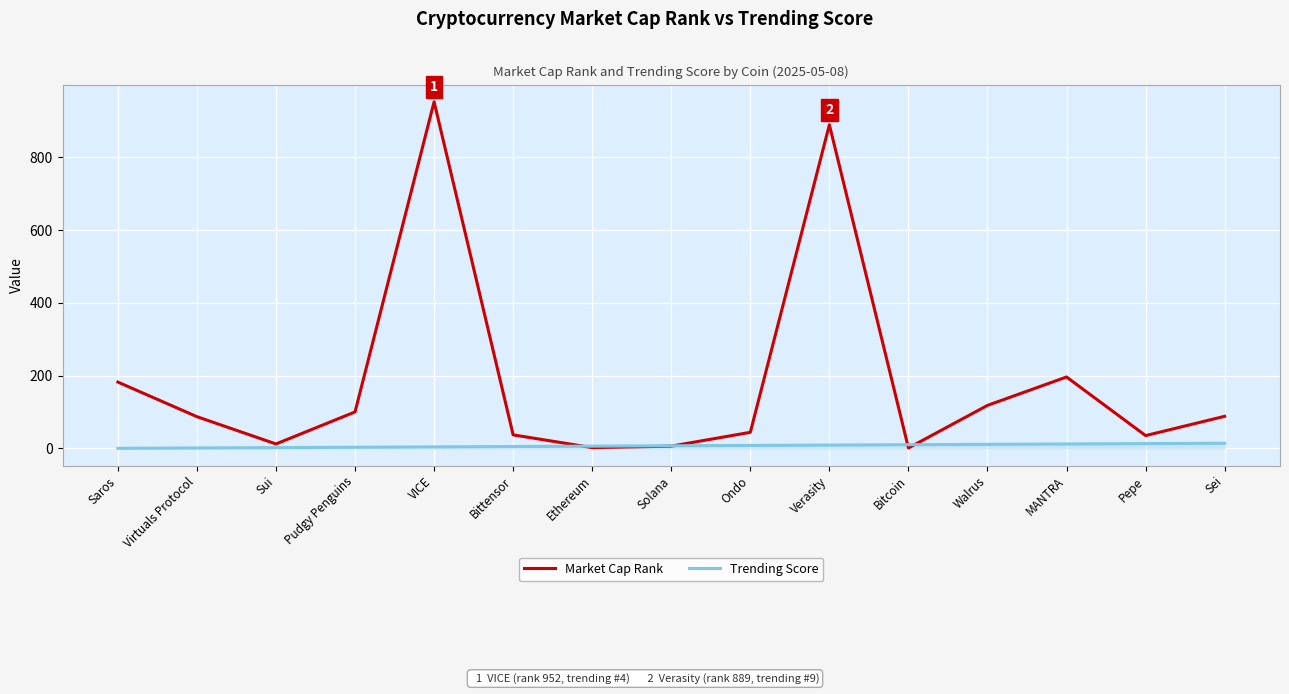

What is the greatest value displayed?

952